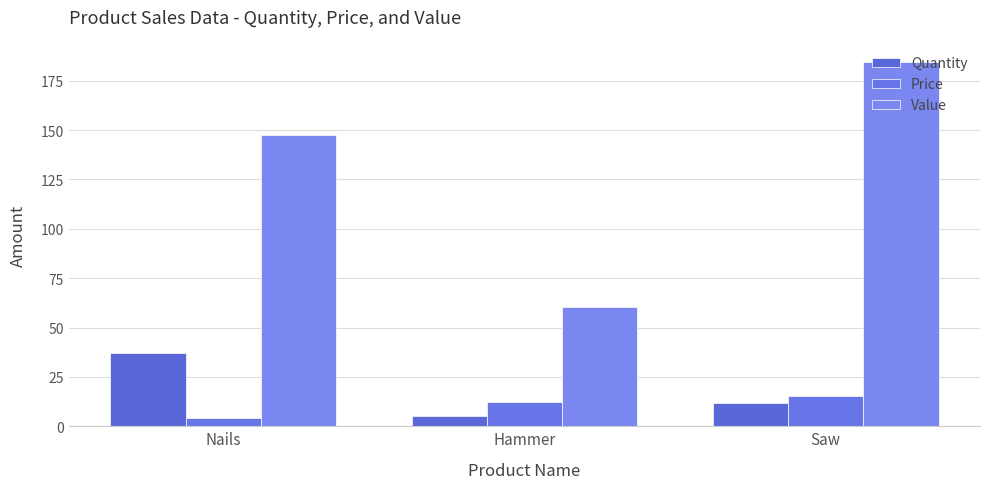

Rank the series at Saw from lowest to highest value.

Quantity, Price, Value